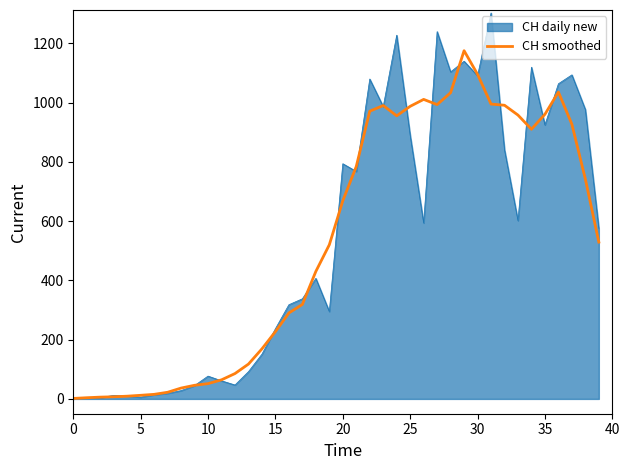

Rank the series by their maximum value, from lowest to highest.

CH smoothed, CH daily new